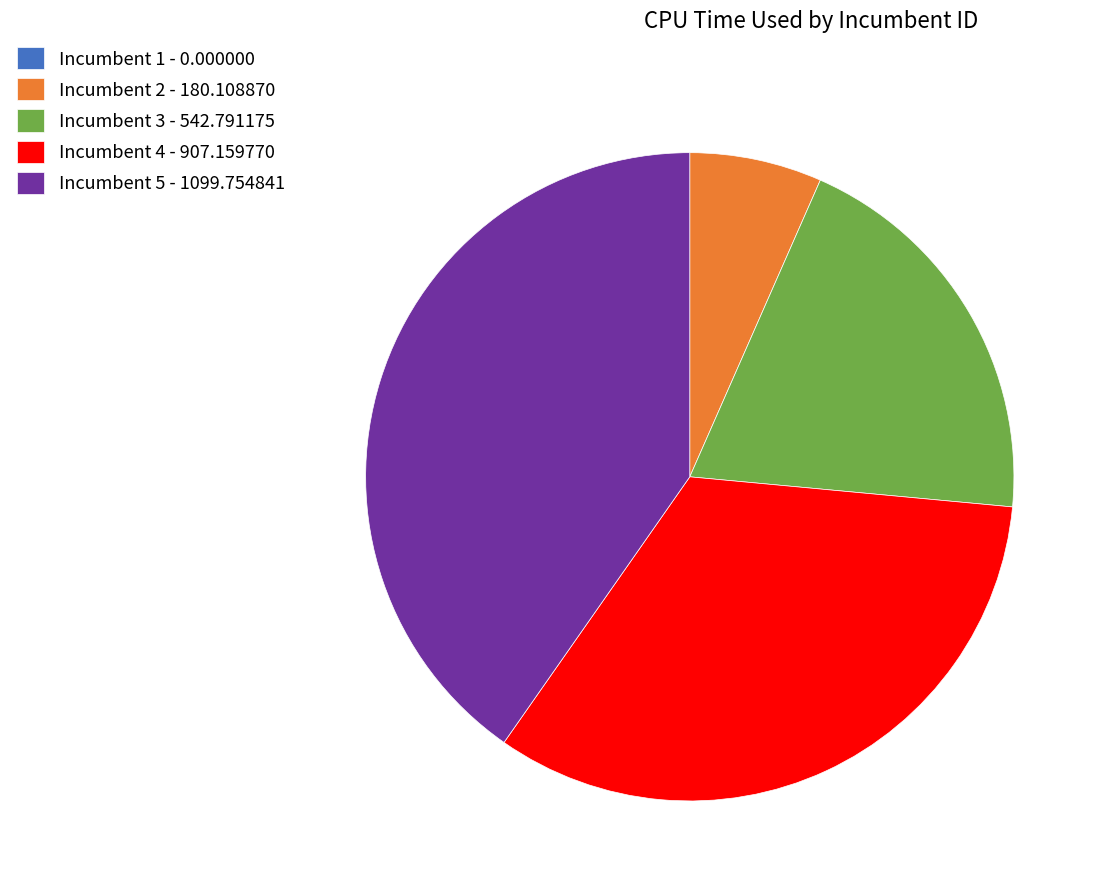

What is the ratio of the value at Incumbent 4 - 907.159770 to the value at Incumbent 2 - 180.108870?

5.0